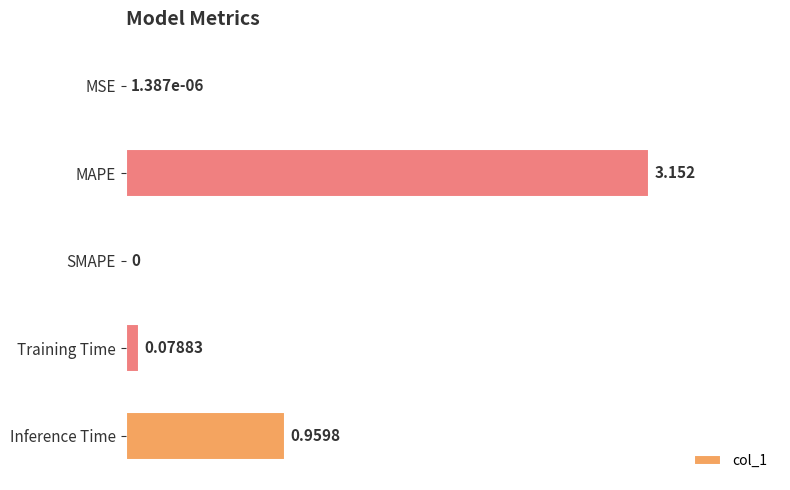

At which label is the value closest to 1?

Inference Time